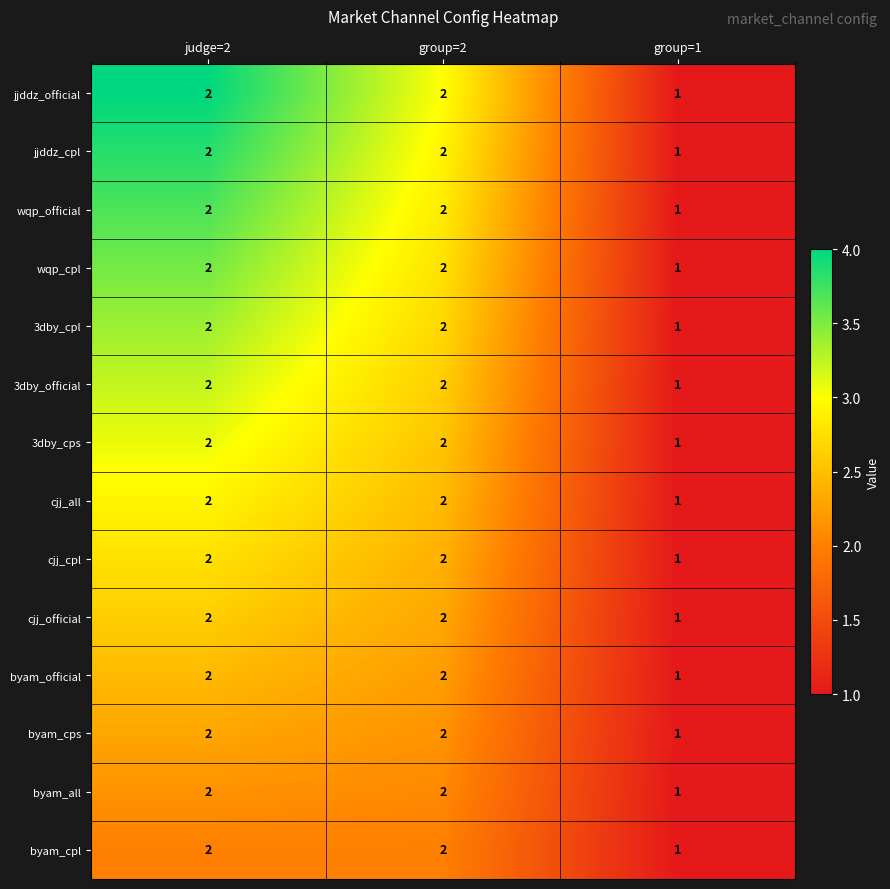

True or false: 3dby_official has a value of 2 at group=2.

True